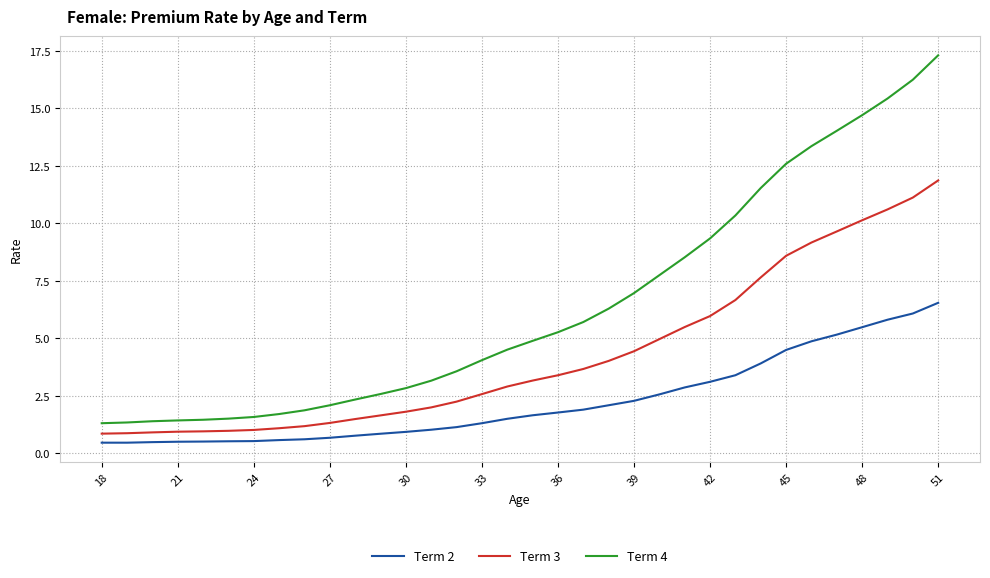

List the series in order of their overall mean, lowest first.

Term 2, Term 3, Term 4